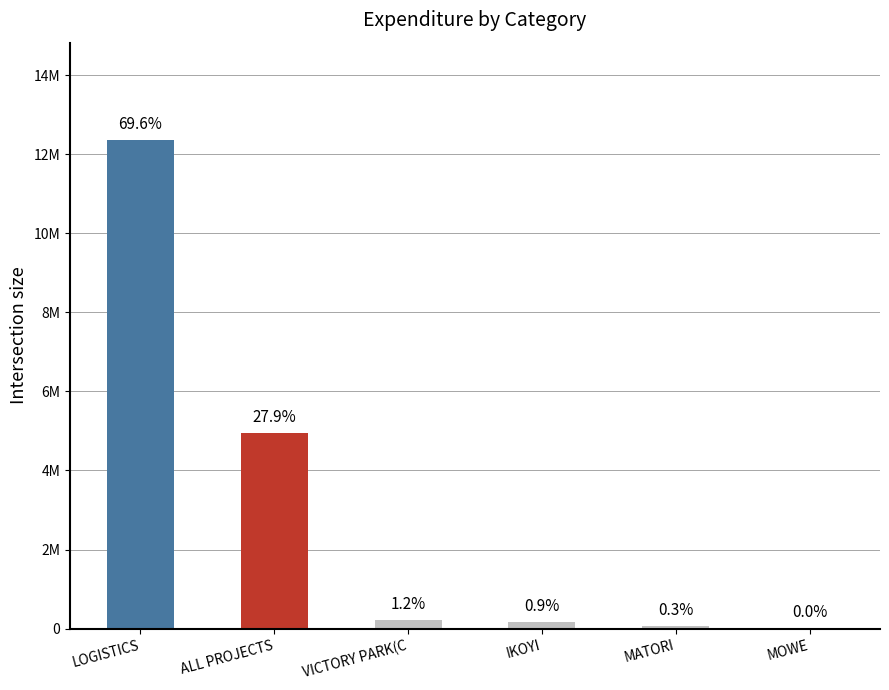

Is it true that the value at LOGISTICS is 12355000?

True